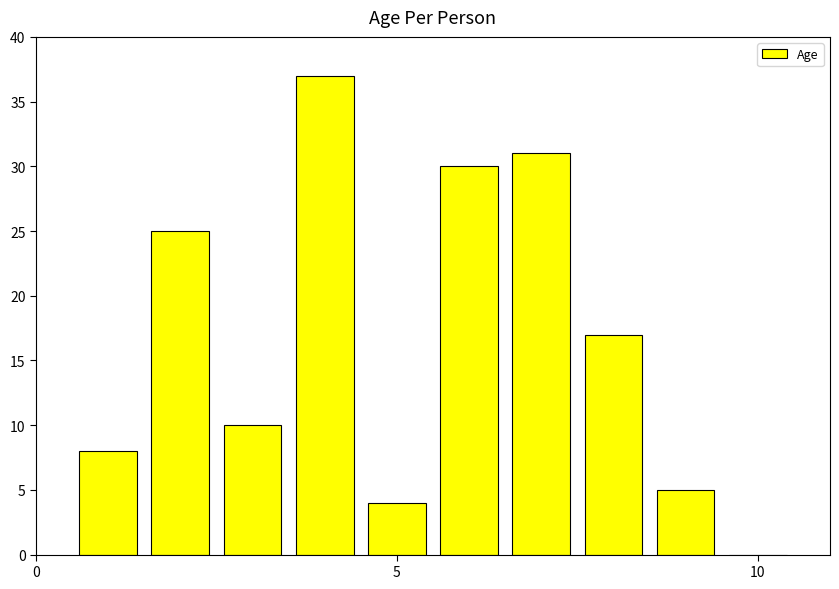

What is the sum of all values?

167